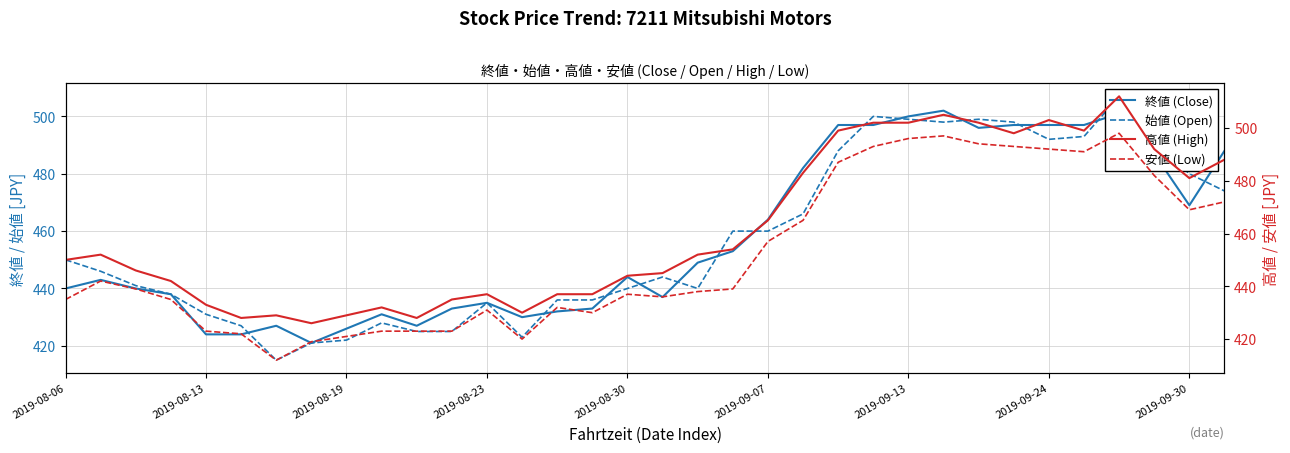

The value of 終値 (Close) at 2019-09-30 is 469. True or false?

True